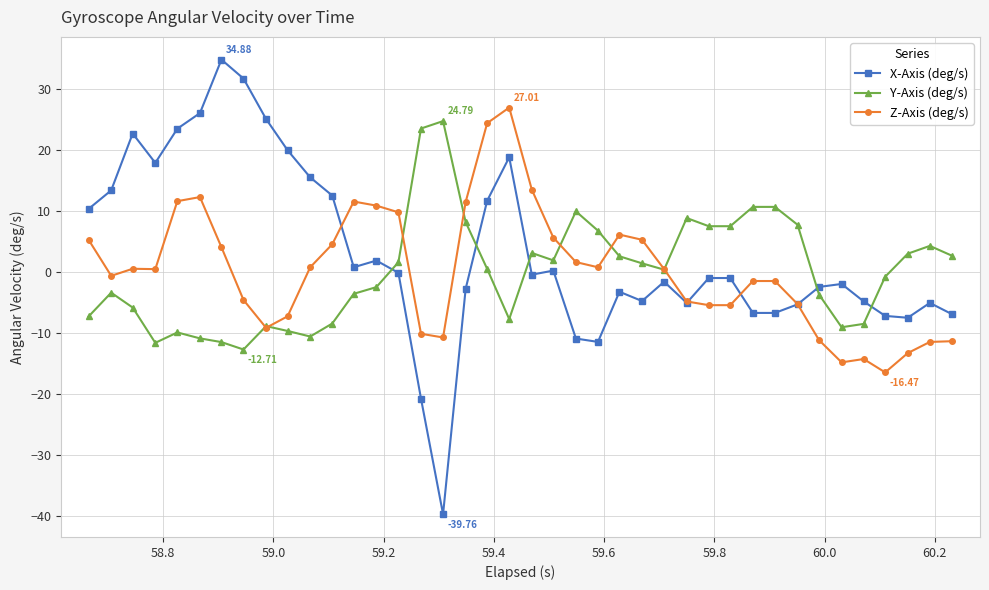

Is this an area chart (filled region under the line)?

No